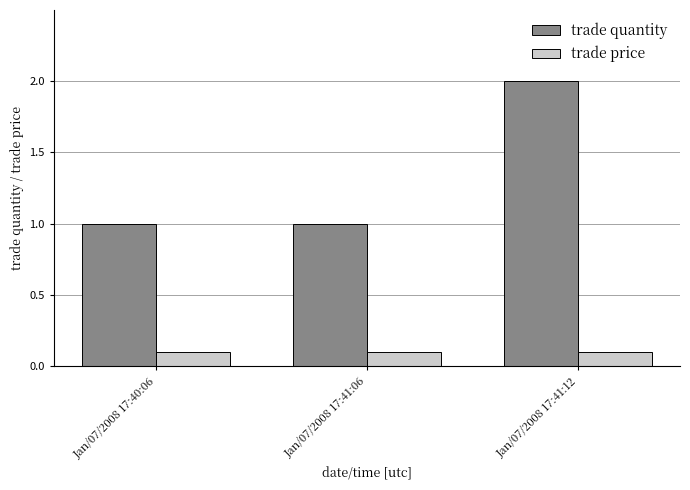

What is the greatest value displayed?

2.0